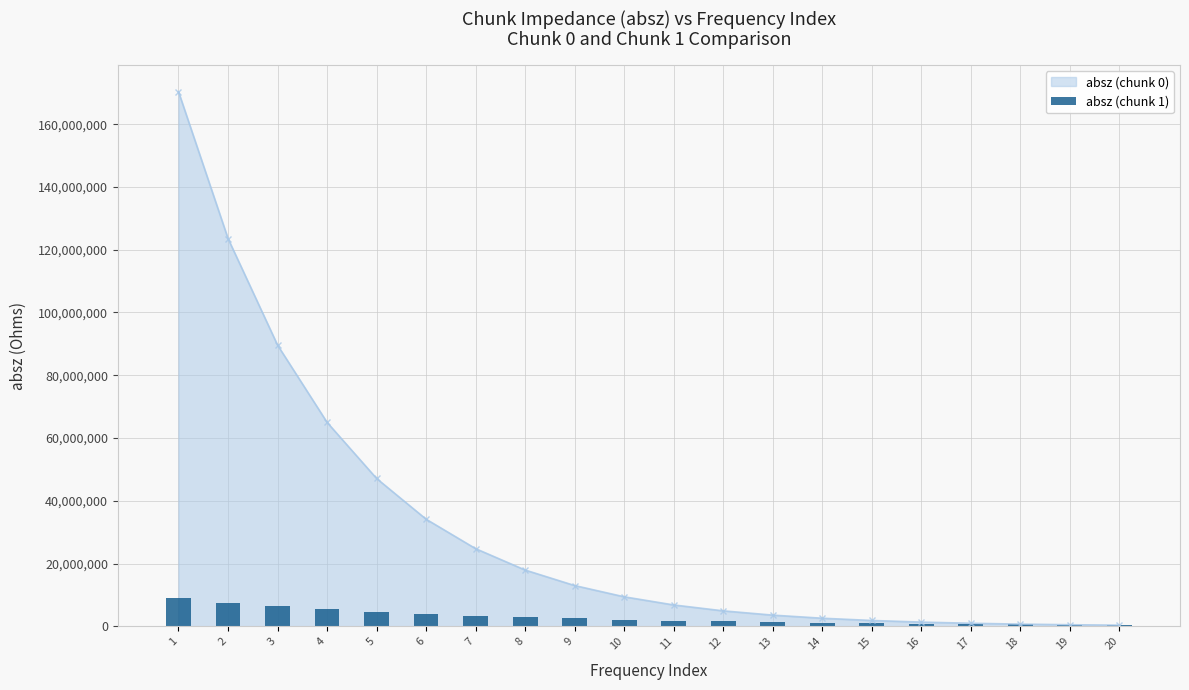

Reading right to left, extract all data points from this chart.

443363	519163	607848	711644	833267	975623	1142380	1337440	1565970	1833450	2146240	2512740	2942330	3444230	4033110	4716170	5533930	6484770	7588820	8880080